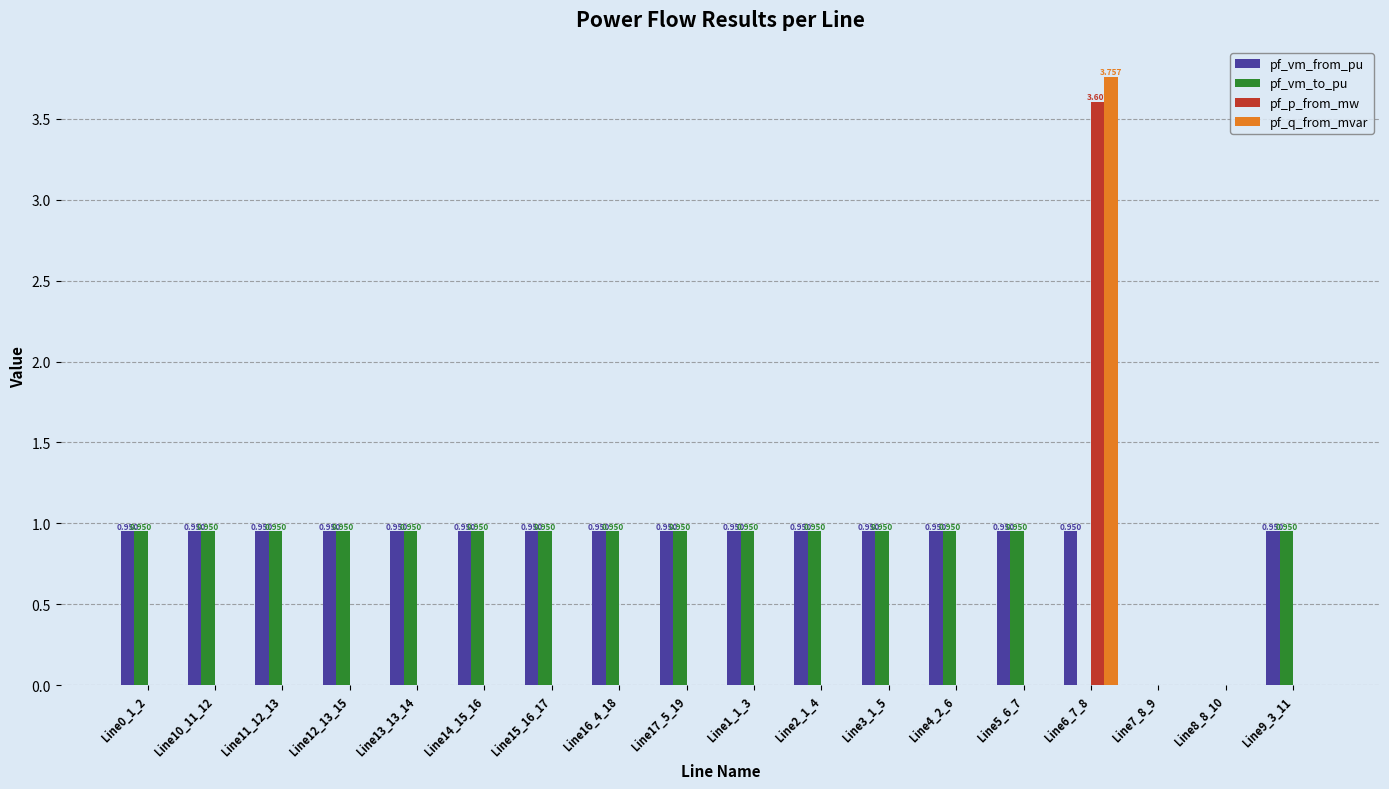

The pf_vm_to_pu series shows 0.9 at Line9_3_11. True or false?

True